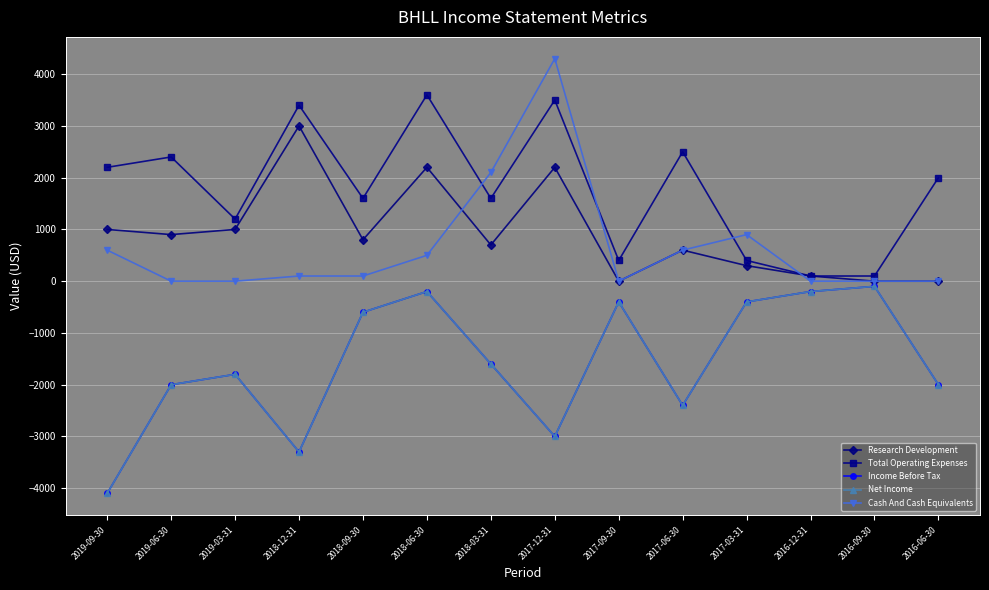

At which category does Total Operating Expenses reach its first local valley?

2019-03-31